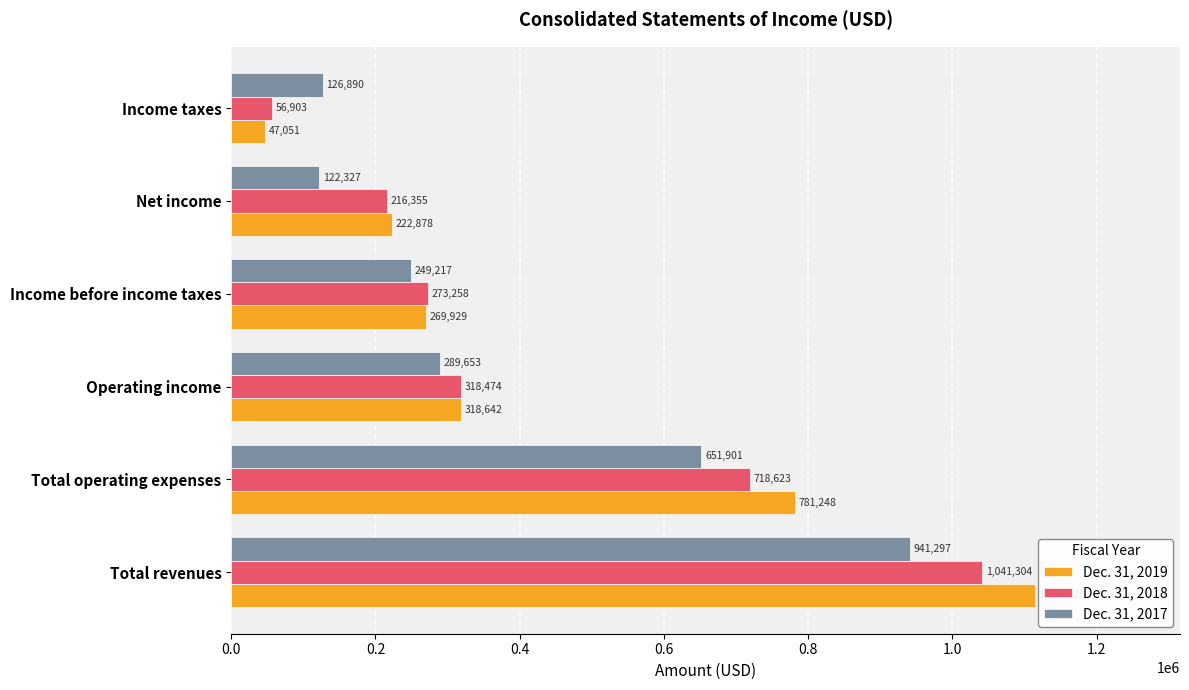

Which series changed the most between Total operating expenses and Operating income?

Dec. 31, 2019